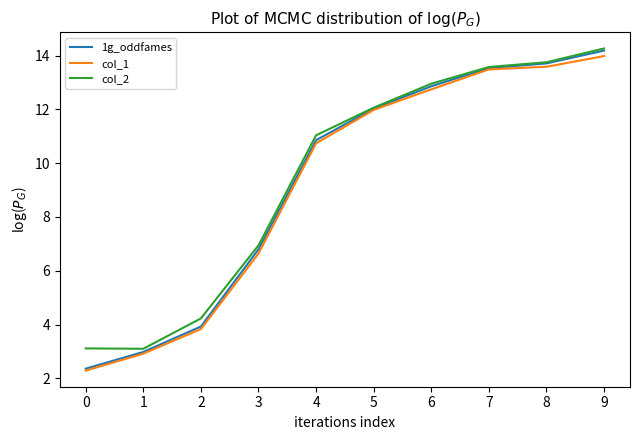

Does the chart display data point markers on the line(s)?

No